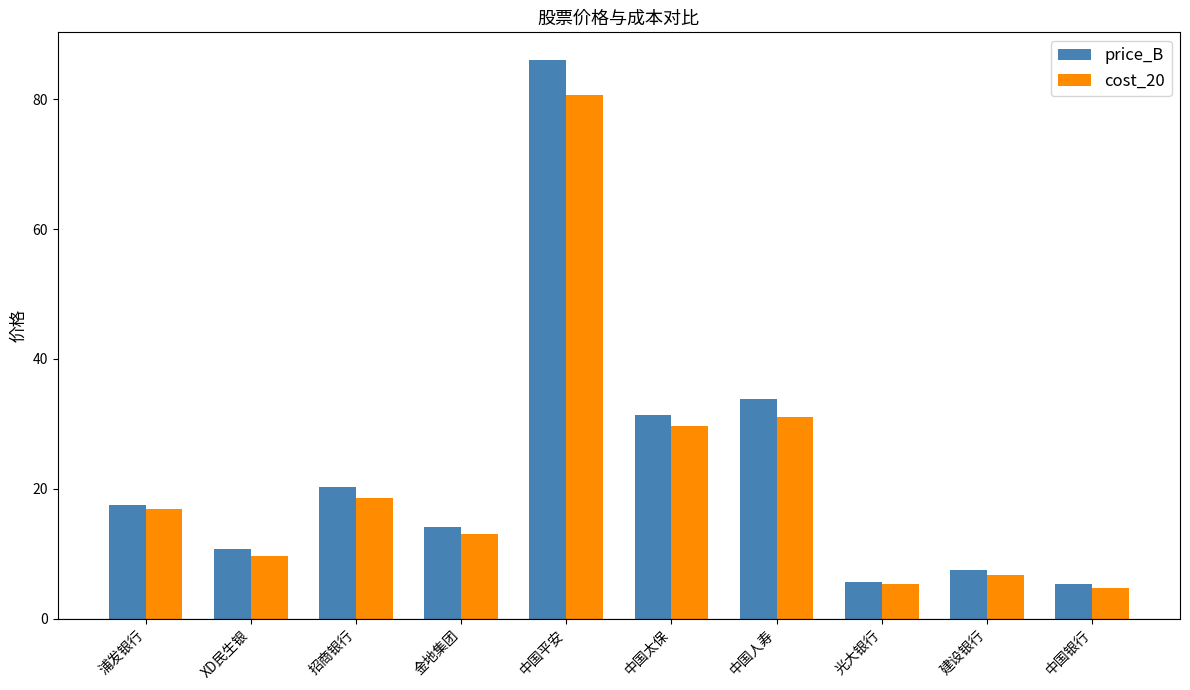

What is the sum of the price_B values at 浦发银行 and 招商银行?

37.8